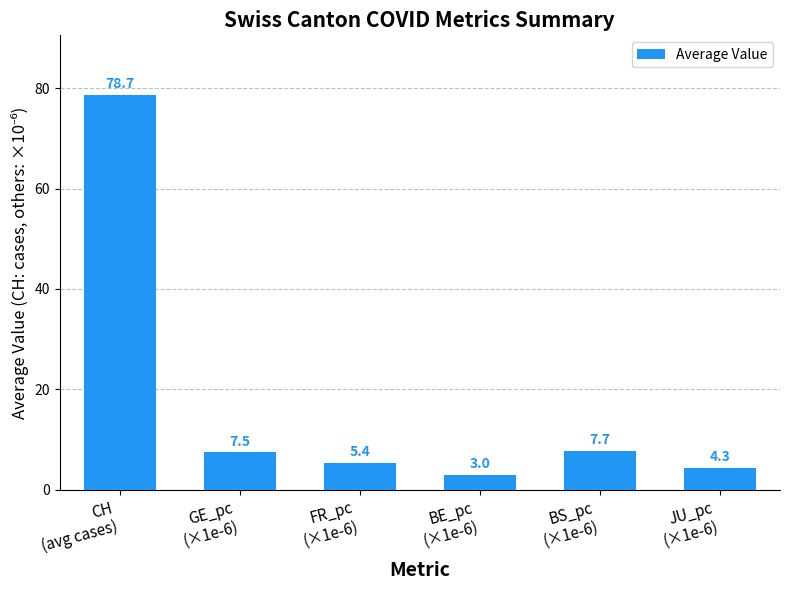

Rank the categories by value from highest to lowest.

CH
(avg cases), BS_pc
(×1e-6), GE_pc
(×1e-6), FR_pc
(×1e-6), JU_pc
(×1e-6), BE_pc
(×1e-6)